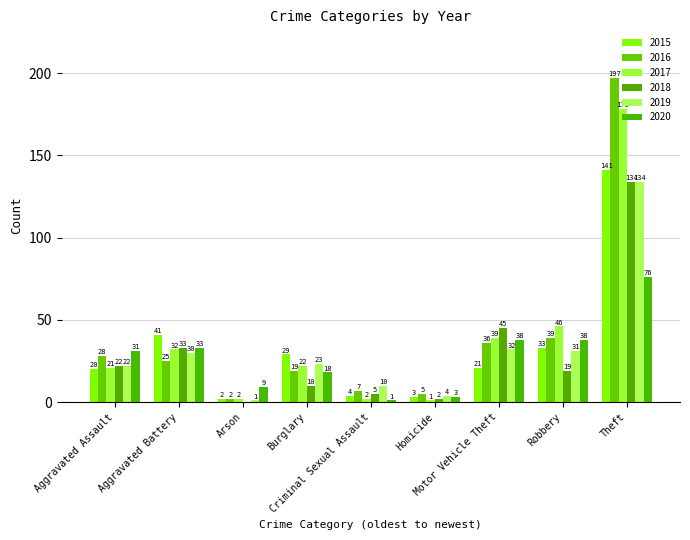

The 2016 series shows 1 at Arson. True or false?

False